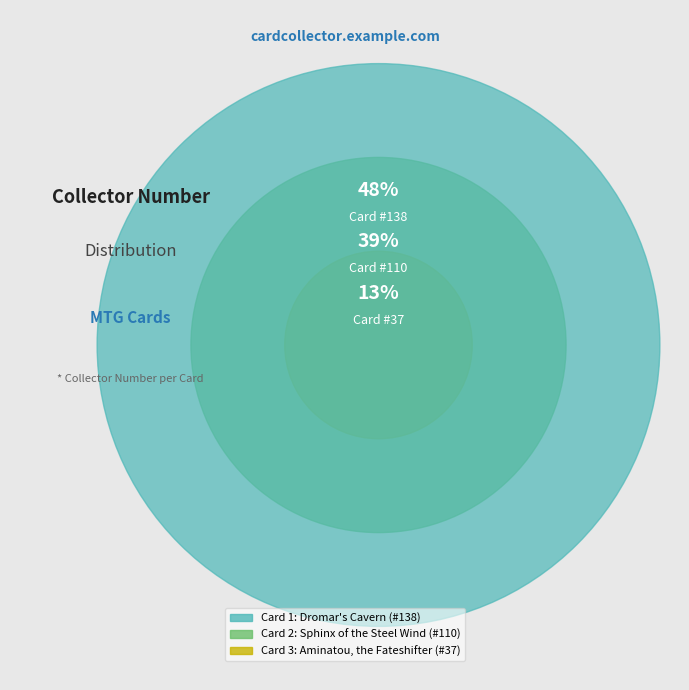

What percentage do 2 and 3 together represent?

51.6%